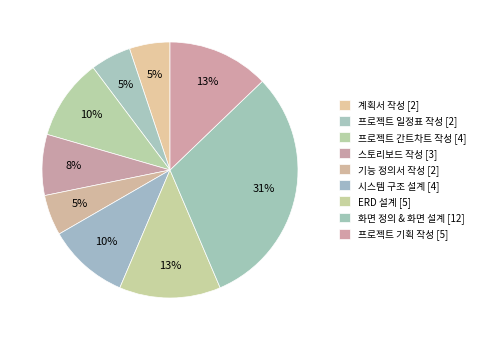

How many slices are in this pie chart?

9